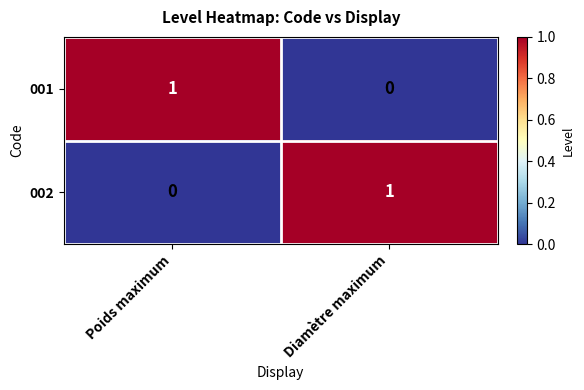

Rank the series at Diamètre maximum from lowest to highest value.

001, 002